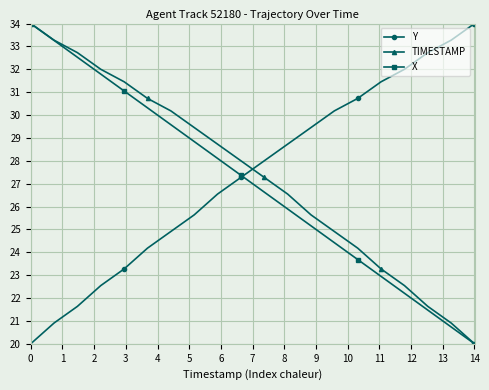

True or false: X and TIMESTAMP cross at least once.

True